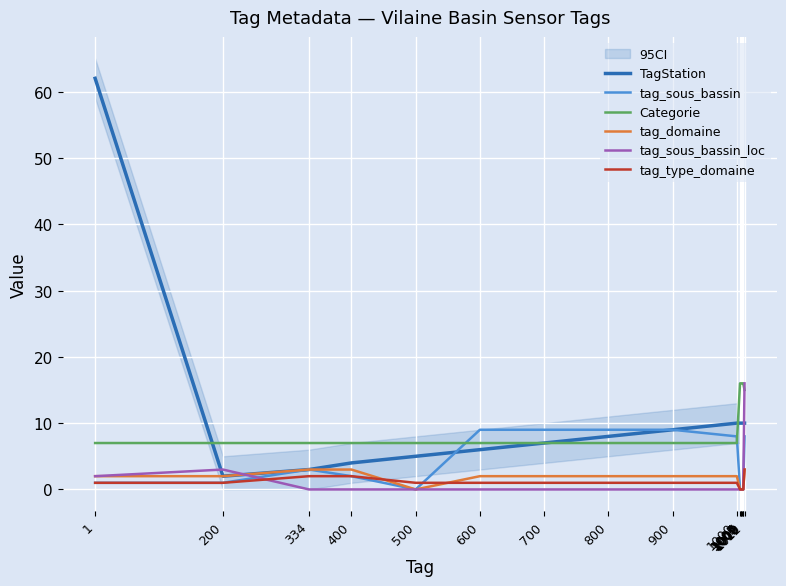

What is the greatest value displayed?

62